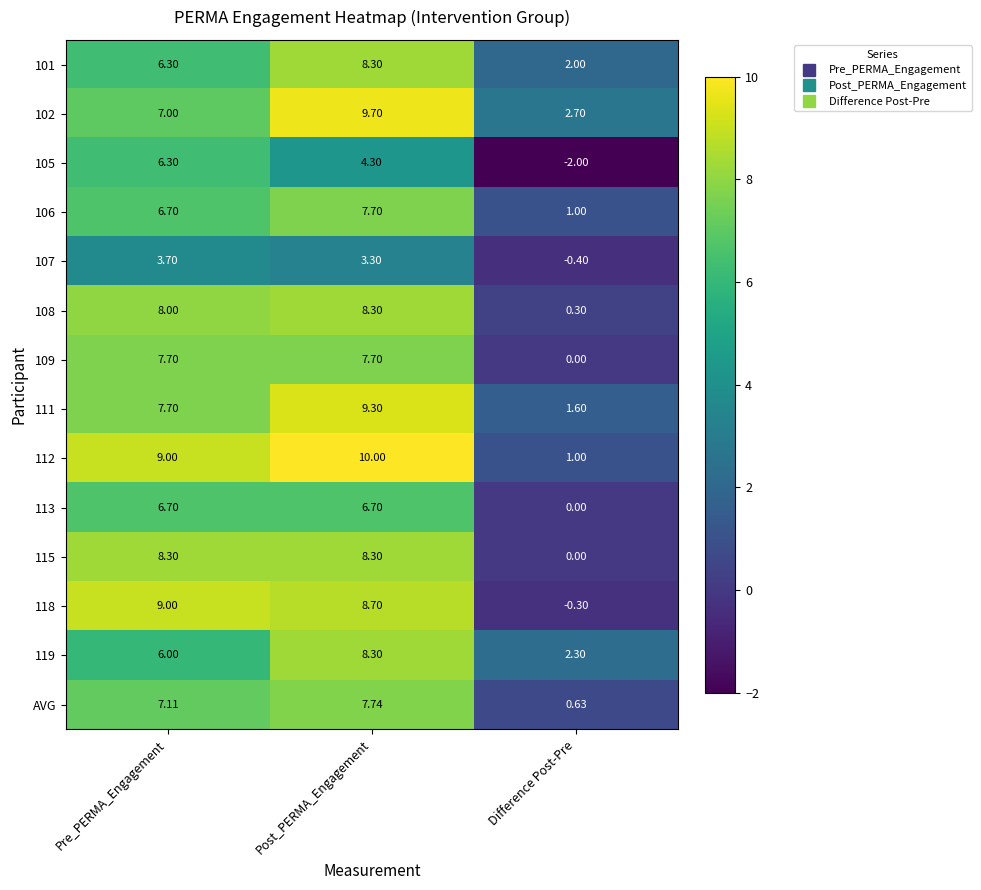

At which category does the chart reach its peak across all series?

Post_PERMA_Engagement